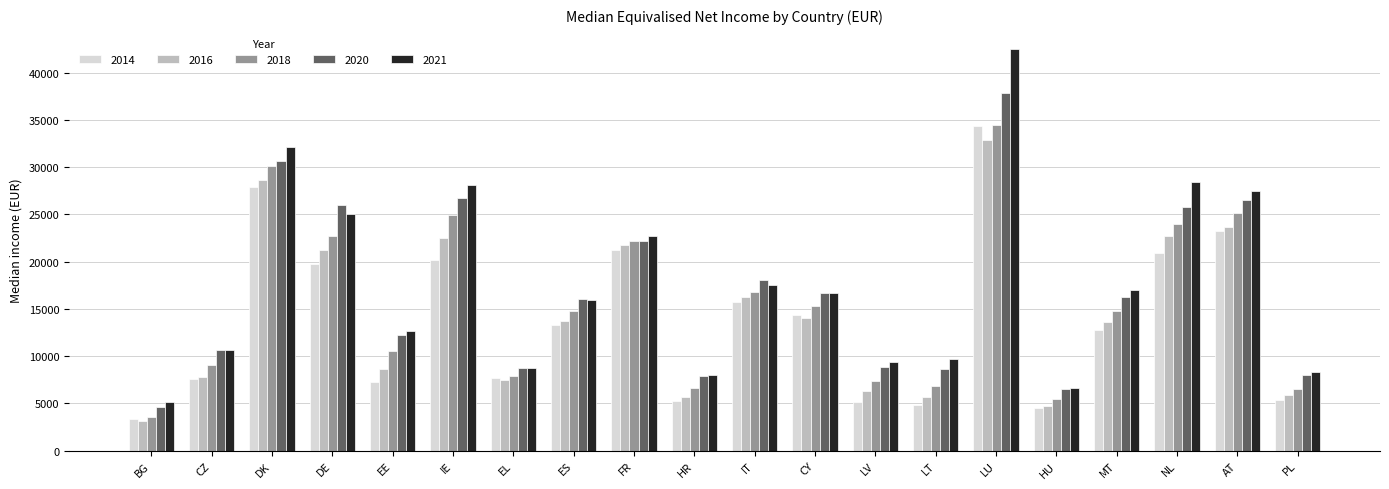

What is the difference between the 2018 values at EL and IE?

17057